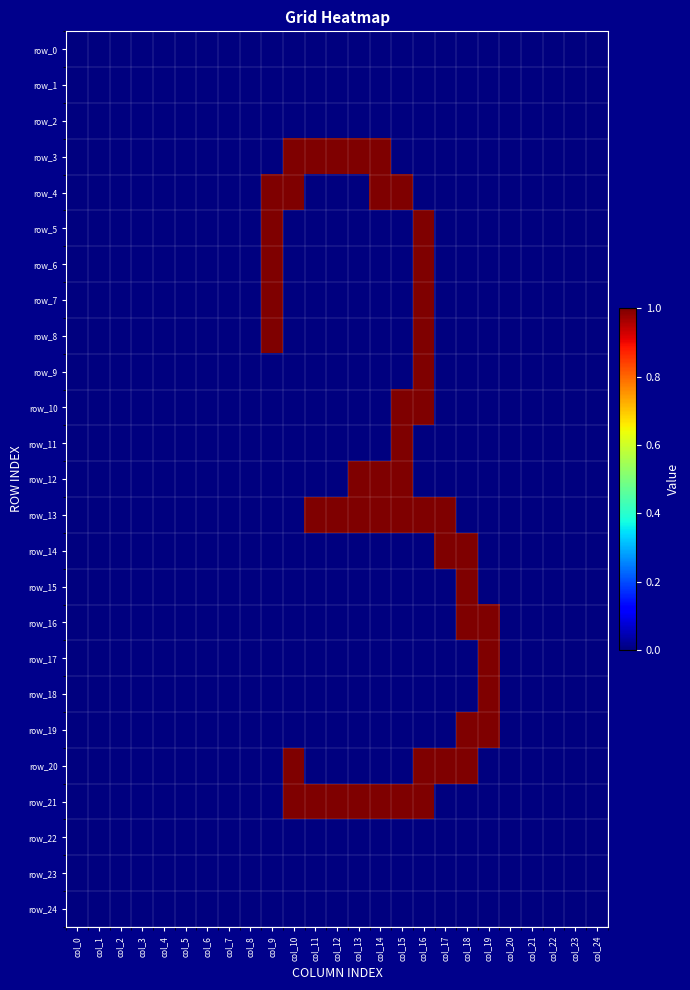

What is the sum of all row_19 values?

2